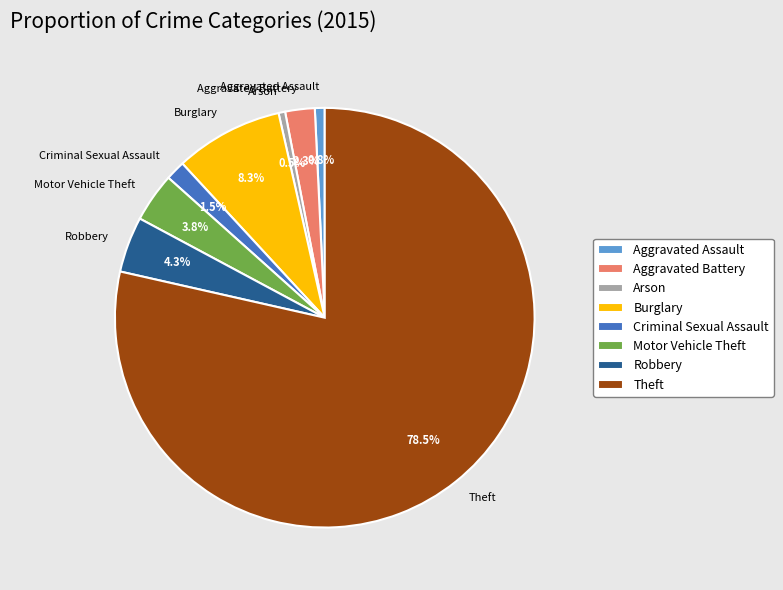

Which has a higher value, Criminal Sexual Assault or Burglary?

Burglary